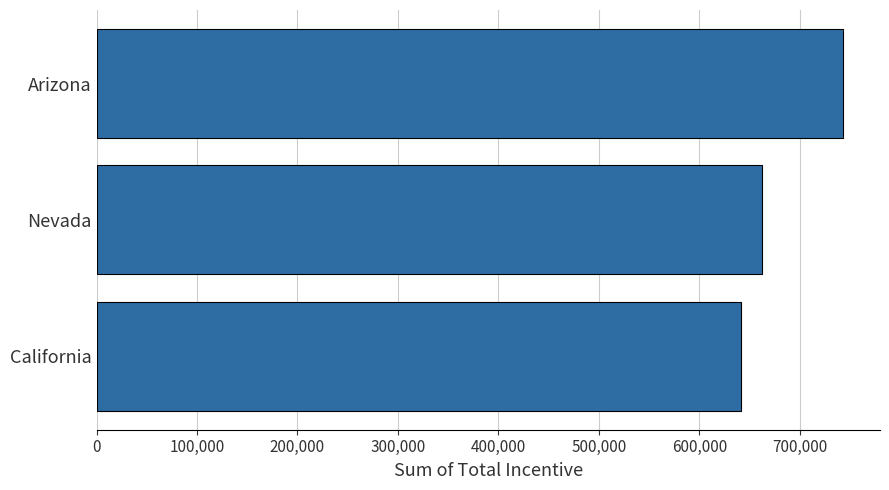

What is the value of the 1st bar from the top?

742789